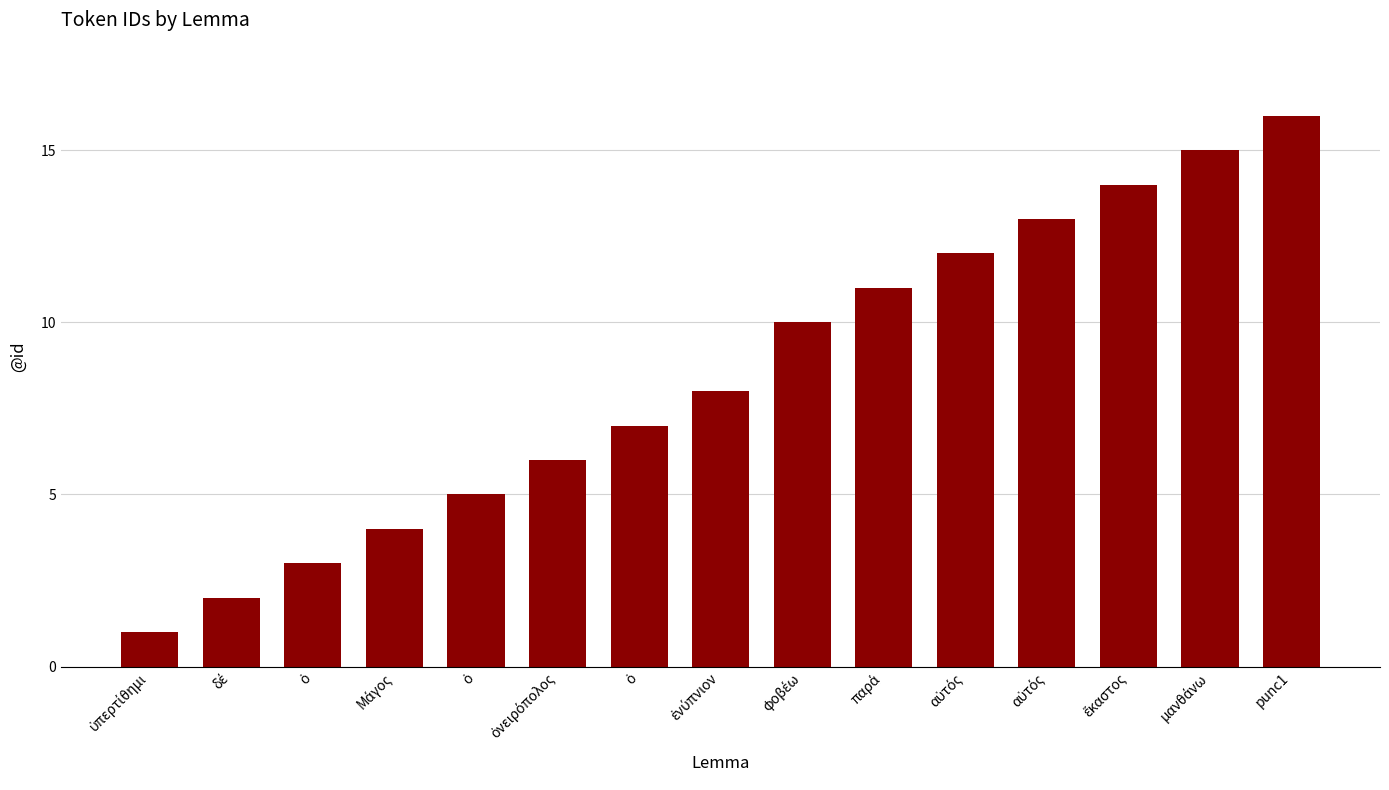

What is the difference between the maximum and minimum values?

15